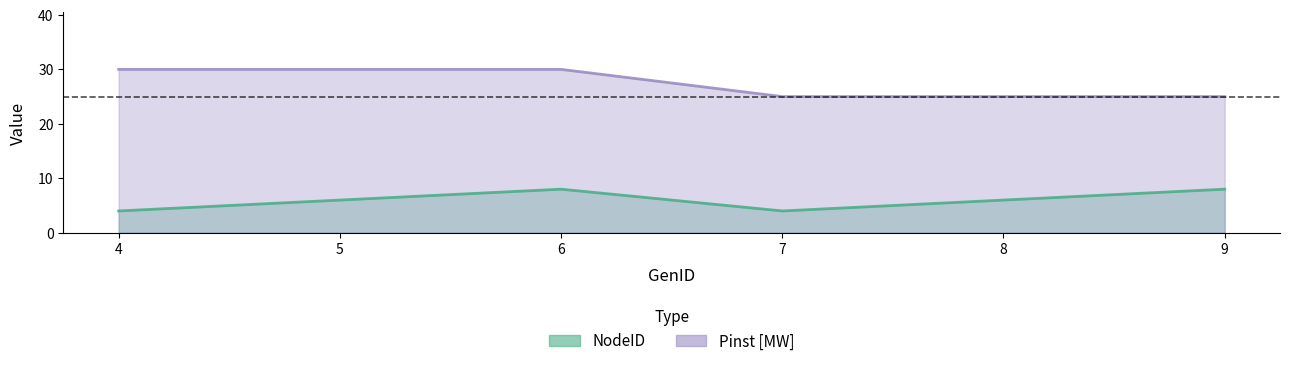

At which label does NodeID first exceed 6?

6